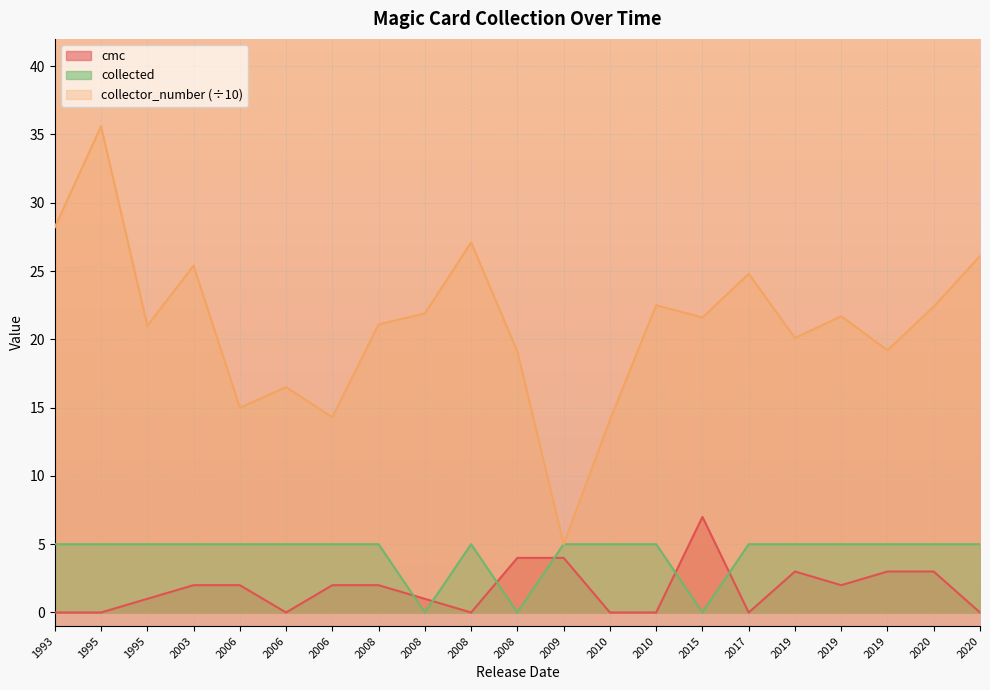

At which category does cmc reach its first local valley?

2006